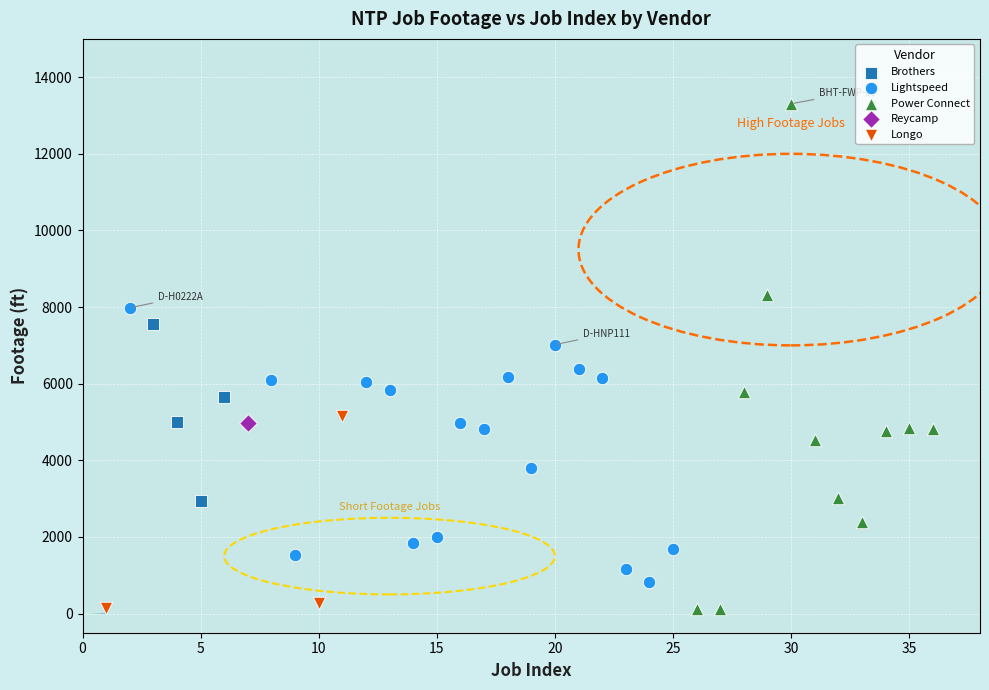

Which series contains the highest Y value?

Power Connect